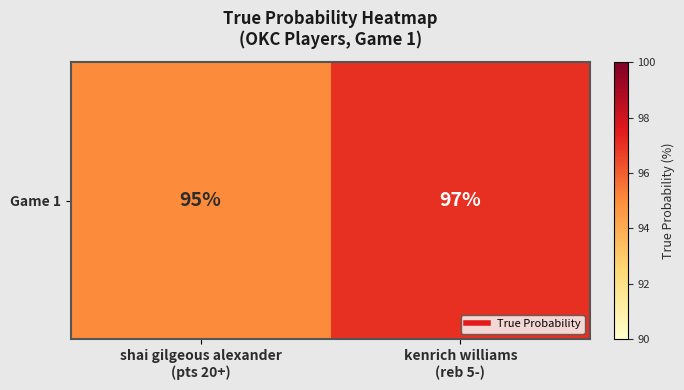

Reading left to right, list all the values displayed in this chart.

95	97